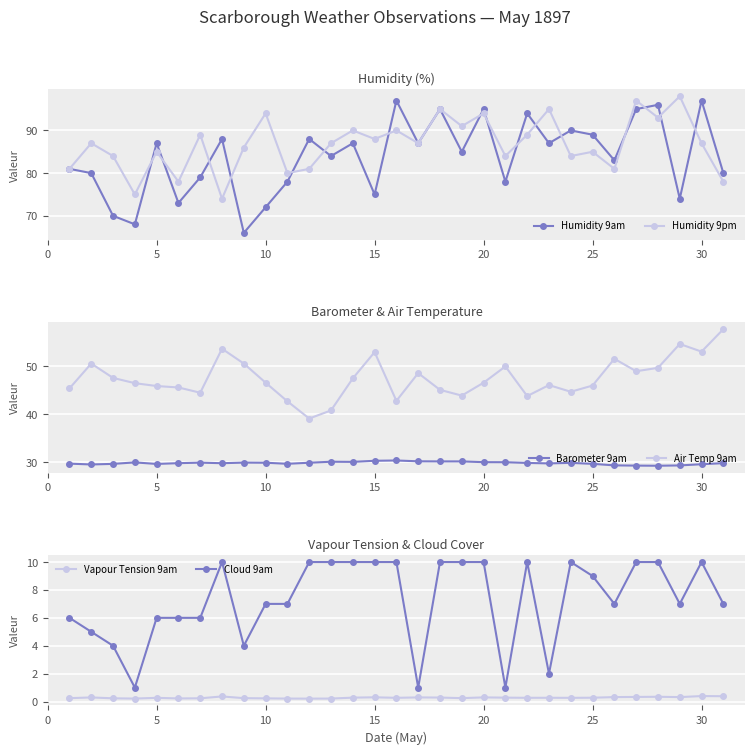

True or false: Humidity 9pm has a value of 56 at 30.

False